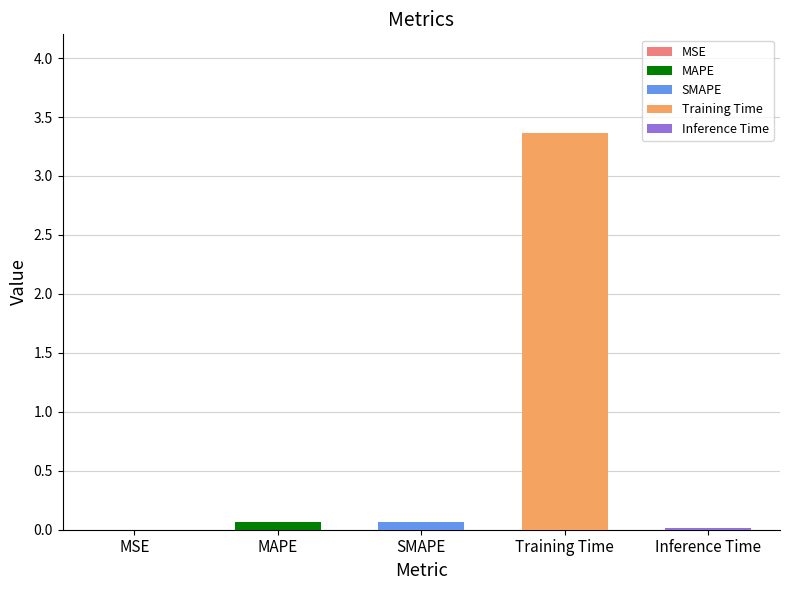

What is the greatest value displayed?

3.4